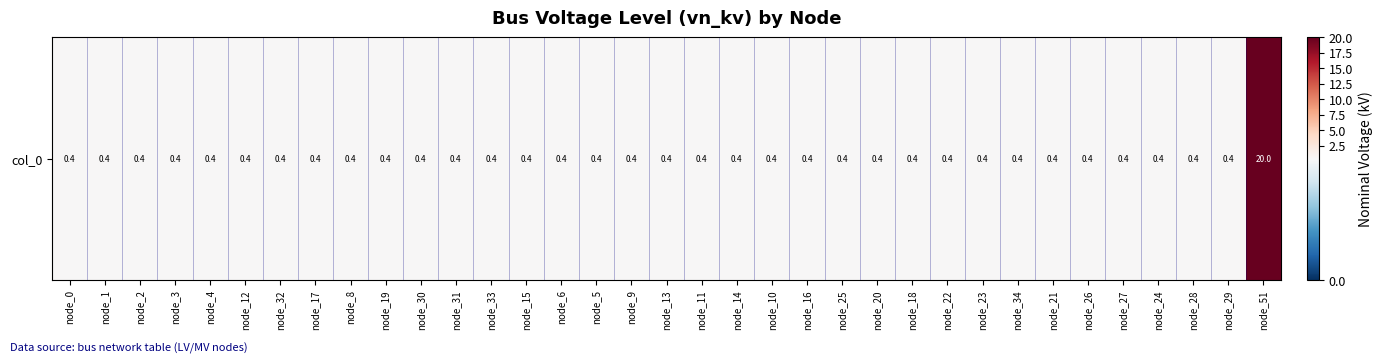

List the labels in order of value, largest first.

node_51, node_0, node_1, node_2, node_3, node_4, node_12, node_32, node_17, node_8, node_19, node_30, node_31, node_33, node_15, node_6, node_5, node_9, node_13, node_11, node_14, node_10, node_16, node_25, node_20, node_18, node_22, node_23, node_34, node_21, node_26, node_27, node_24, node_28, node_29